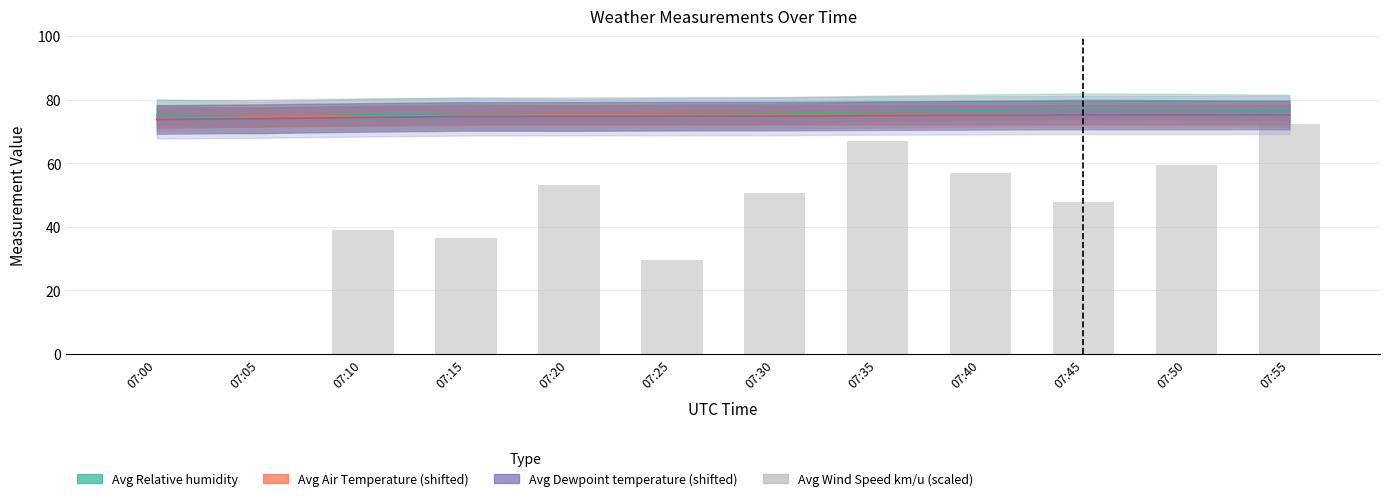

Approximately how many times larger is the value at 07:20 compared to 07:50?

0.9